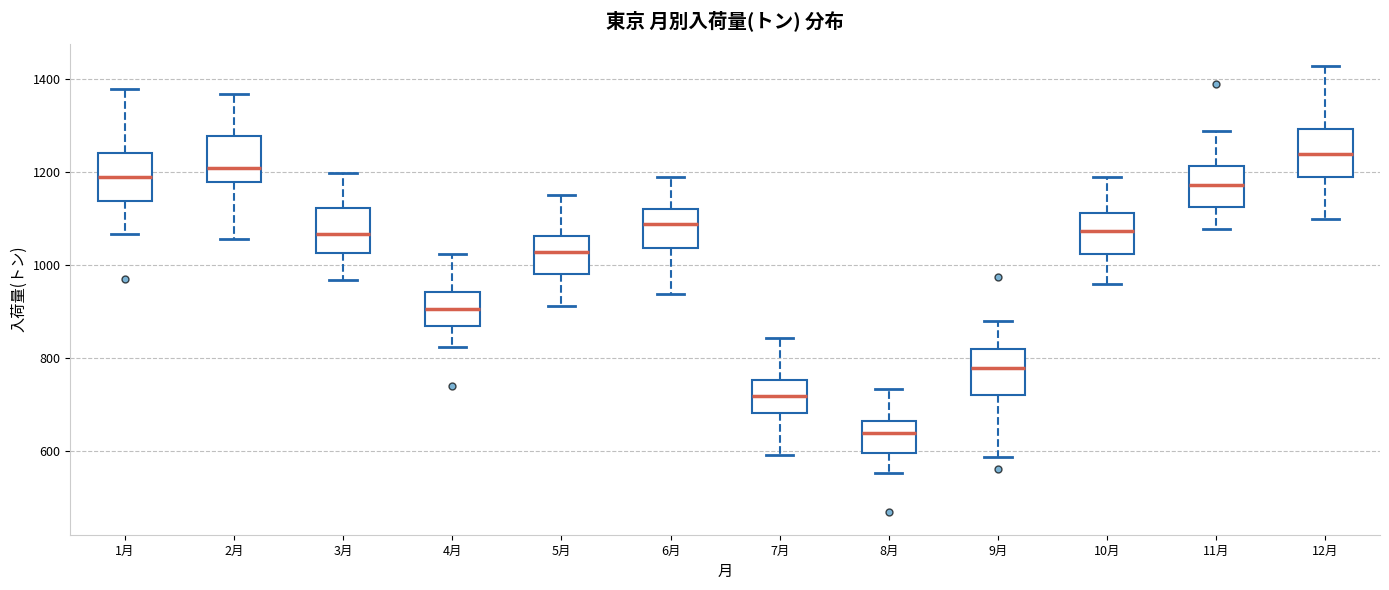

Where does the lower whisker of the box for 9月 end on the y-axis? The values are not printed on the chart, so give them approximately, as read against the axis.

580